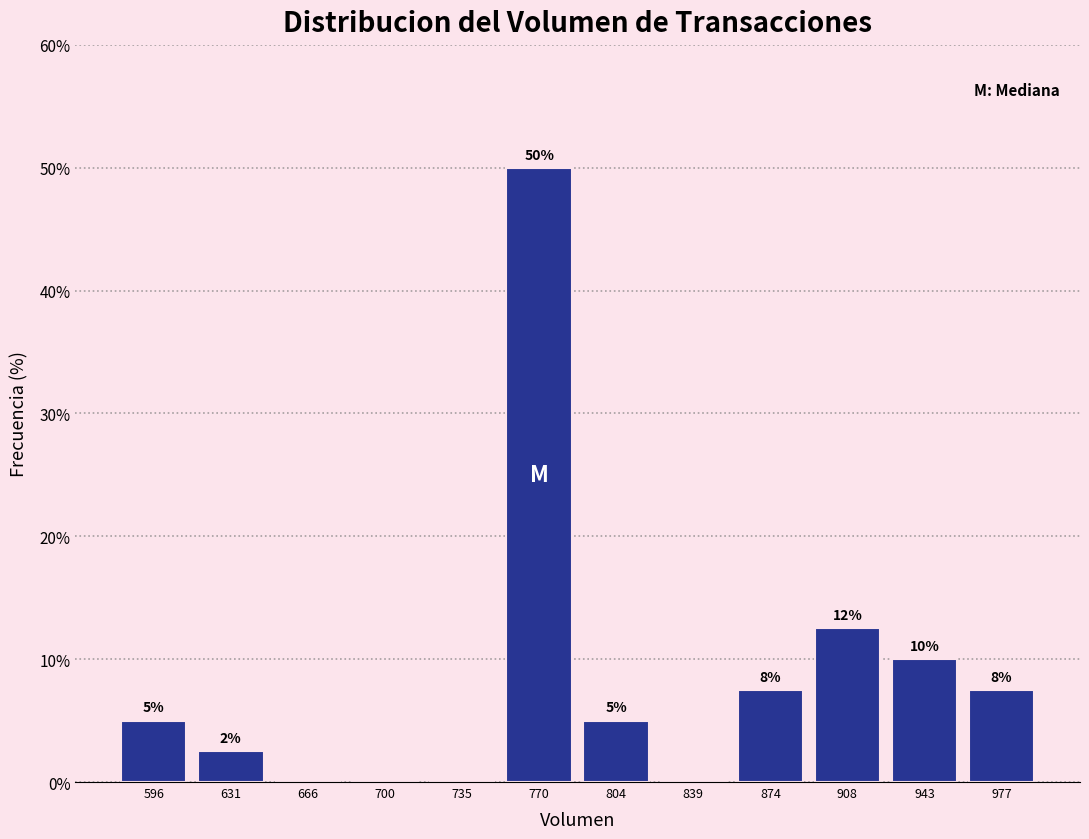

Over which range of the x-axis is the bar tallest?

755 to 785